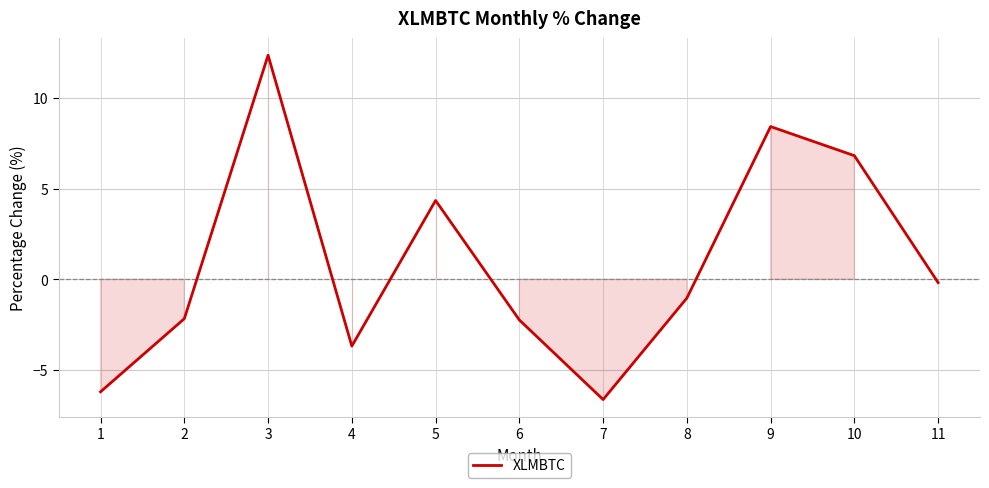

What is the difference between the maximum and minimum values?

19.0